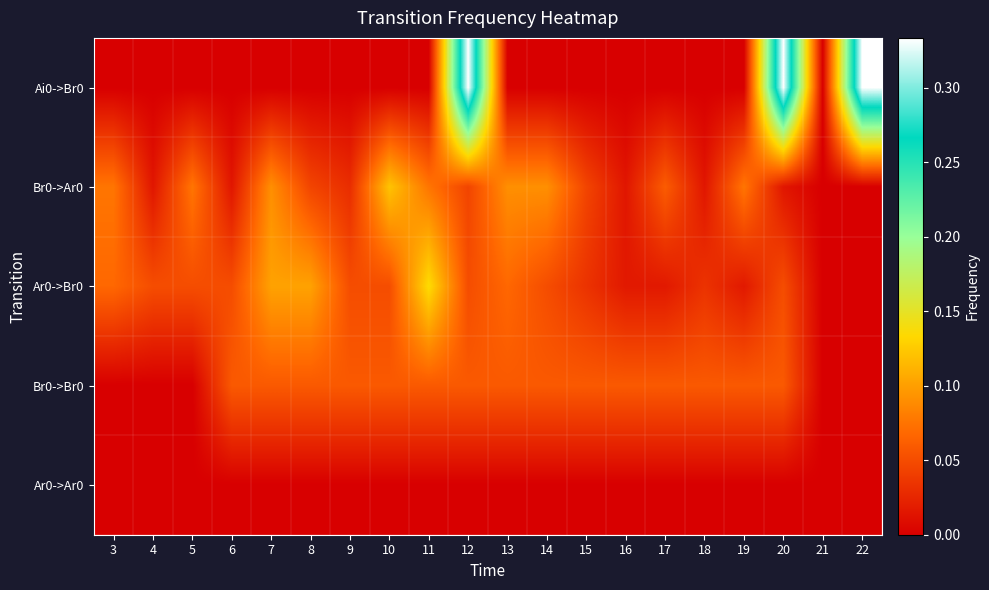

Reading left to right, extract all data points from this chart.

Ai0->Br0: 3=0.0	4=0.0	5=0.0	6=0.0	7=0.0	8=0.0	9=0.0	10=0.0	11=0.0	12=0.3	13=0.0	14=0.0	15=0.0	16=0.0	17=0.0	18=0.0	19=0.0	20=0.3	21=0.0	22=0.3
Br0->Ar0: 3=0.1	4=0.0	5=0.1	6=0.0	7=0.1	8=0.0	9=0.0	10=0.1	11=0.1	12=0.0	13=0.1	14=0.1	15=0.0	16=0.0	17=0.1	18=0.0	19=0.1	20=0.0	21=0.0	22=0.0
Ar0->Br0: 3=0.1	4=0.1	5=0.1	6=0.1	7=0.1	8=0.1	9=0.1	10=0.1	11=0.1	12=0.1	13=0.1	14=0.1	15=0.0	16=0.0	17=0.0	18=0.0	19=0.0	20=0.1	21=0.0	22=0.0
Br0->Br0: 3=0.0	4=0.0	5=0.0	6=0.1	7=0.1	8=0.1	9=0.1	10=0.1	11=0.1	12=0.1	13=0.1	14=0.1	15=0.1	16=0.1	17=0.1	18=0.1	19=0.1	20=0.1	21=0.0	22=0.0
Ar0->Ar0: 3=0.0	4=0.0	5=0.0	6=0.0	7=0.0	8=0.0	9=0.0	10=0.0	11=0.0	12=0.0	13=0.0	14=0.0	15=0.0	16=0.0	17=0.0	18=0.0	19=0.0	20=0.0	21=0.0	22=0.0